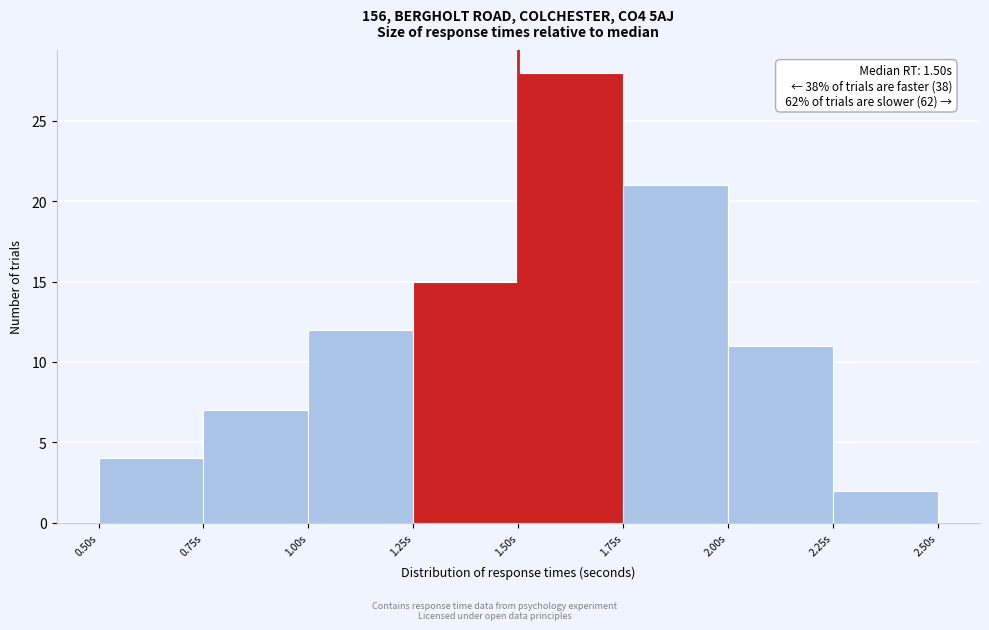

Over which range of the x-axis is the bar tallest?

1.50 to 1.75